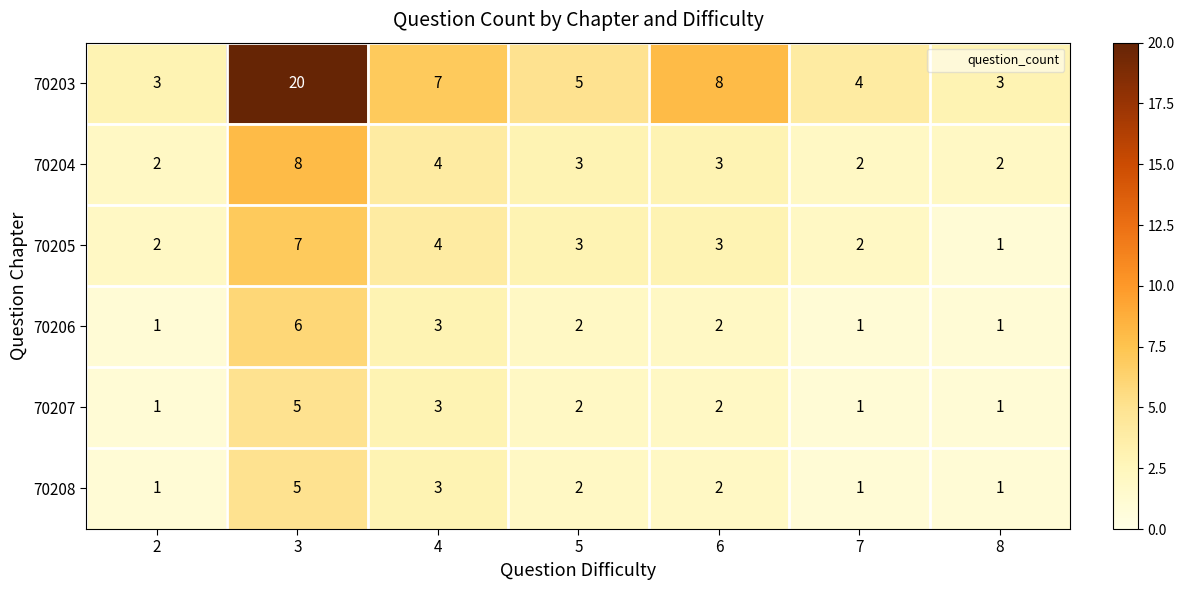

What is the difference between the highest and lowest values at 7?

3